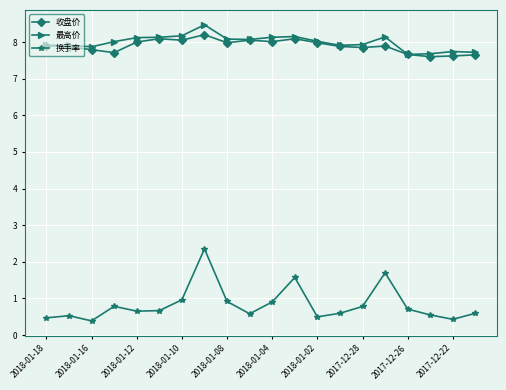

What is the difference between the maximum and second lowest values in the 换手率 series?

1.9